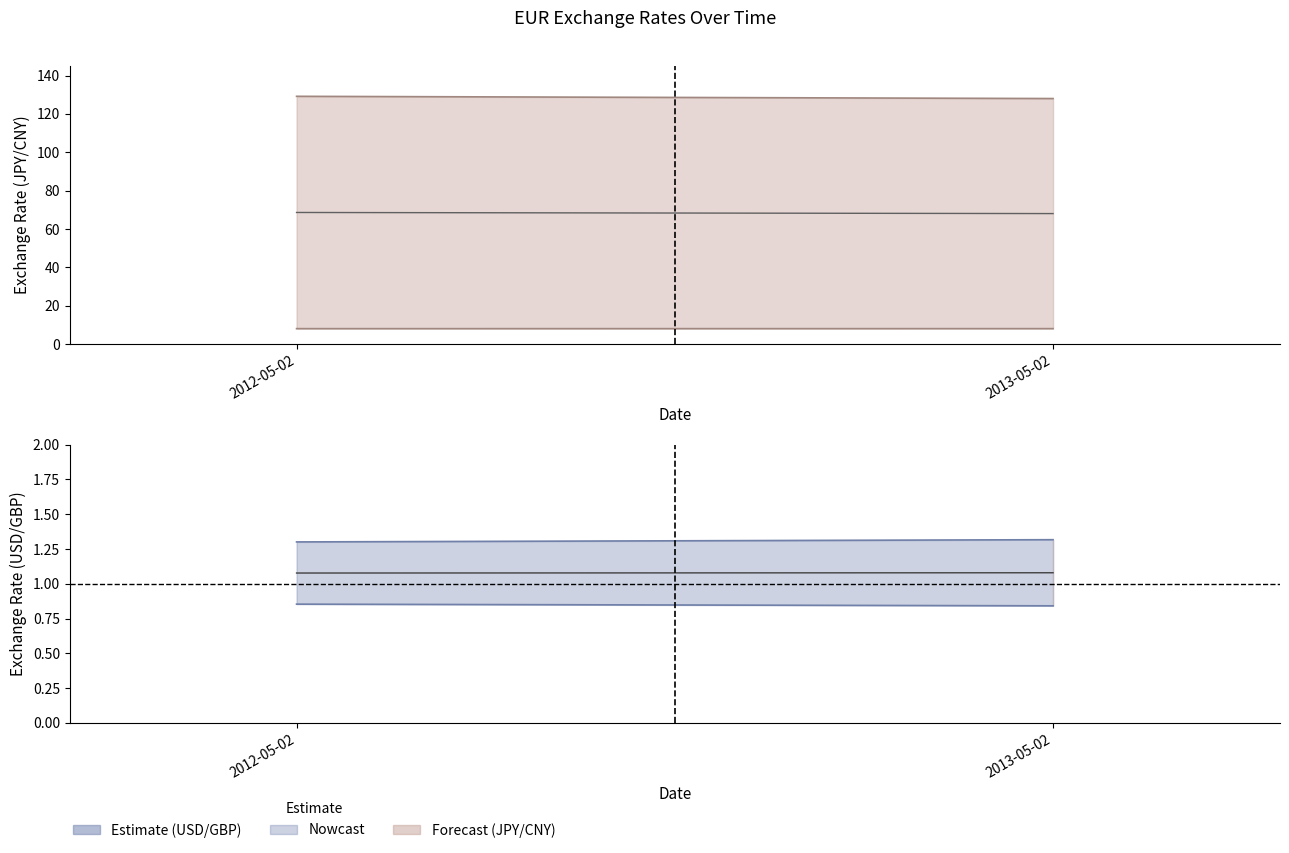

Is it true that JPY equals 175.1 at 2012-05-02?

False